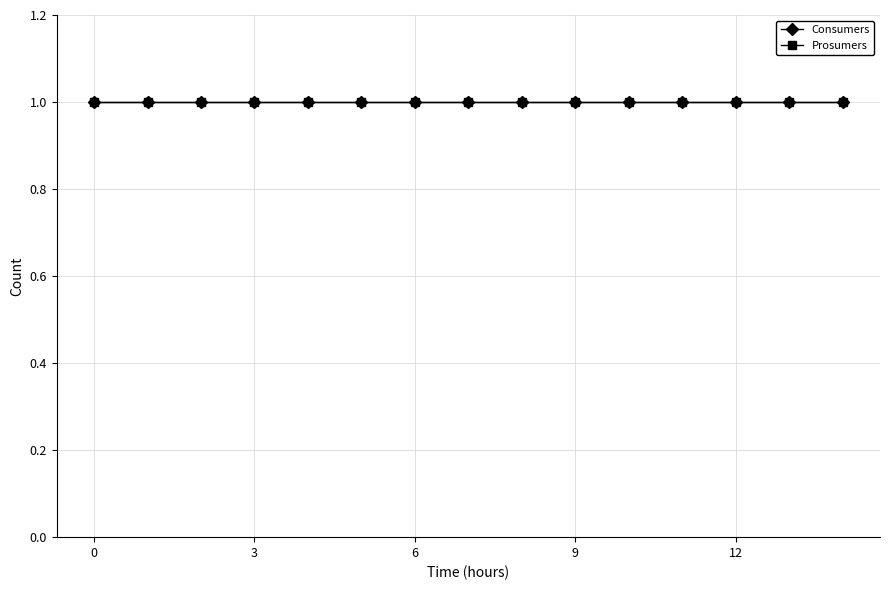

What are all the series names shown in the legend?

Consumers, Prosumers